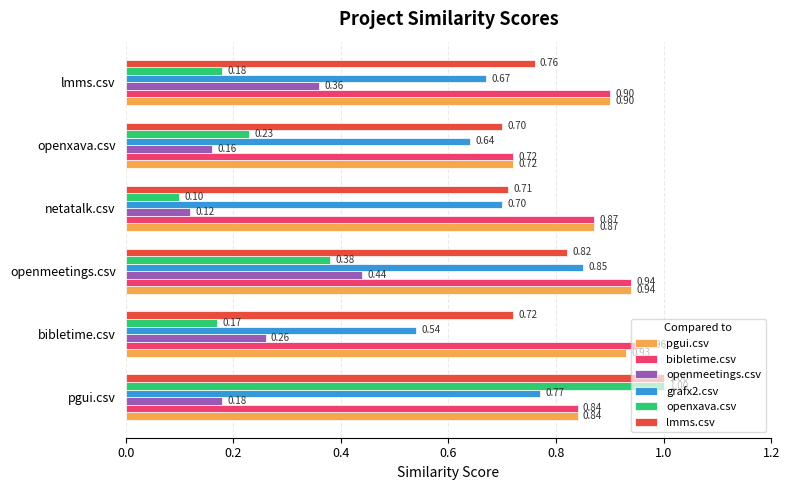

Count the openmeetings.csv values in the range 0 to 1.

6